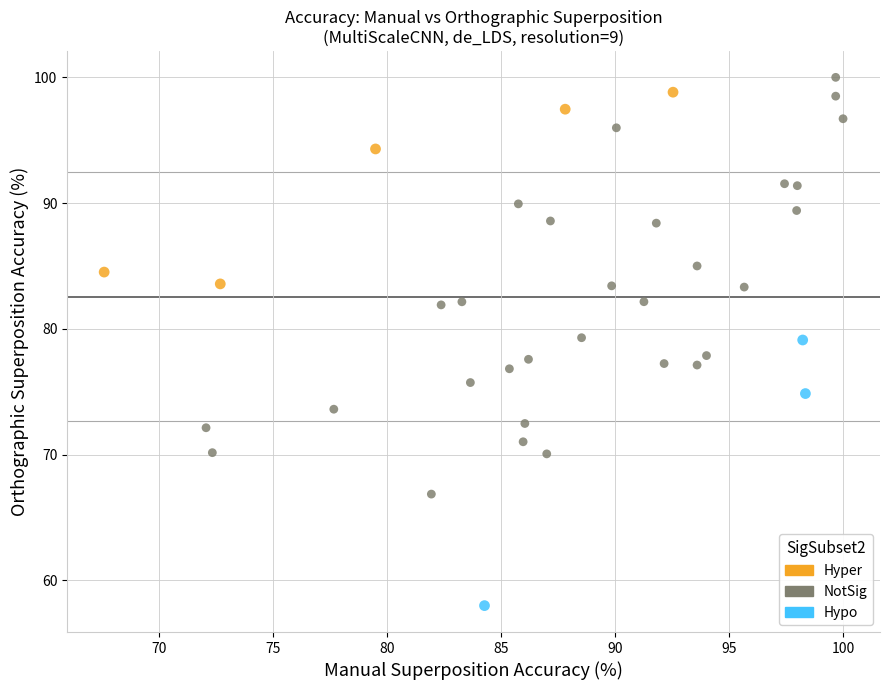

Which series has the widest spread of Y values?

NotSig